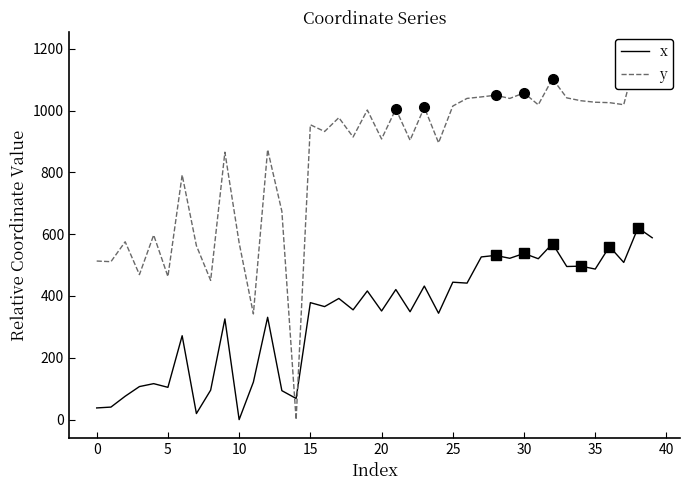

What is the label of the 18th point from the left?

17